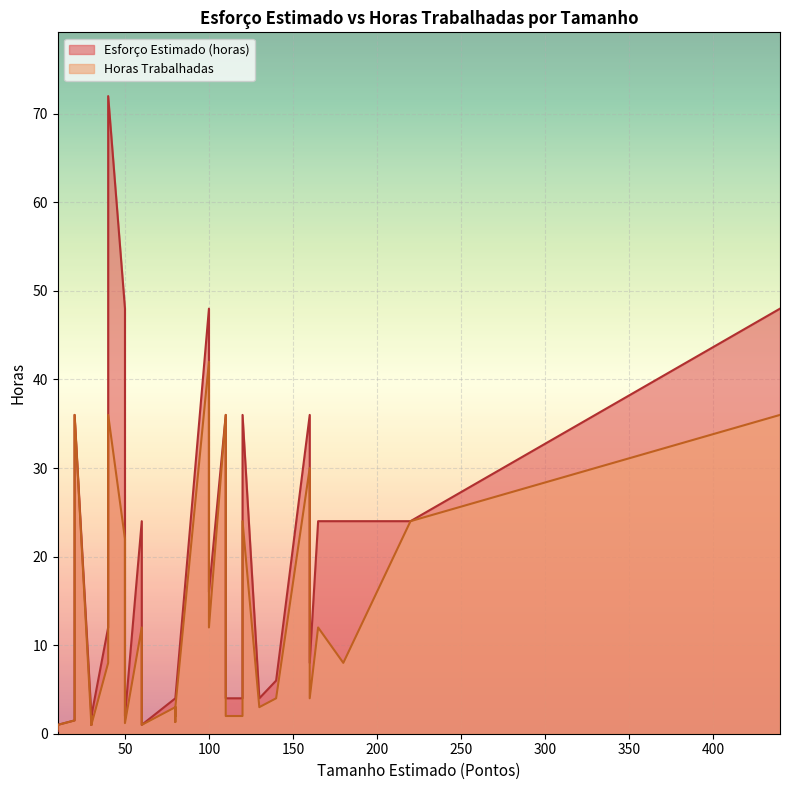

What is the greatest value displayed?

72.0